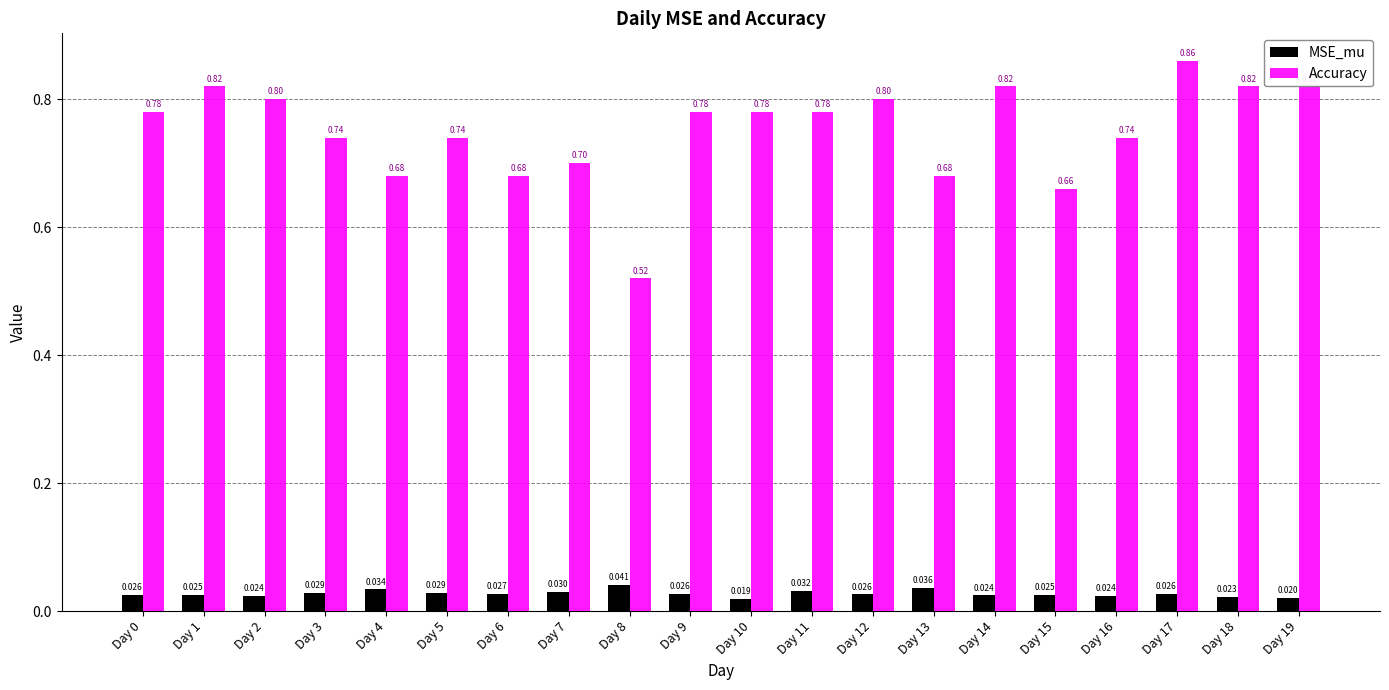

List the series in order of their overall mean, lowest first.

MSE_mu, Accuracy